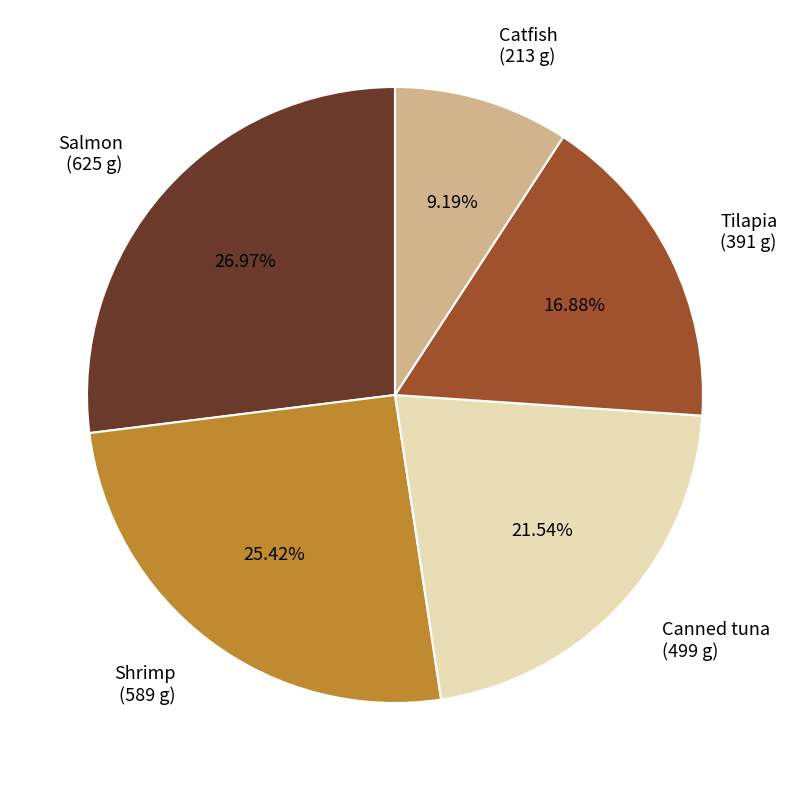

Rank the categories by value from lowest to highest.

Catfish, Tilapia, Canned tuna, Shrimp, Salmon